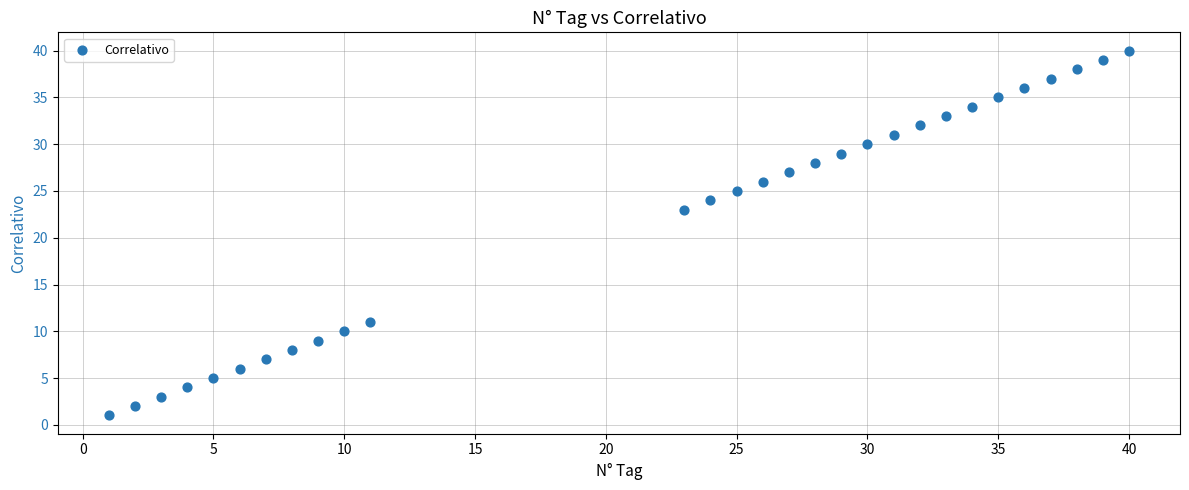

What is the range of Y values (max minus min)?

39